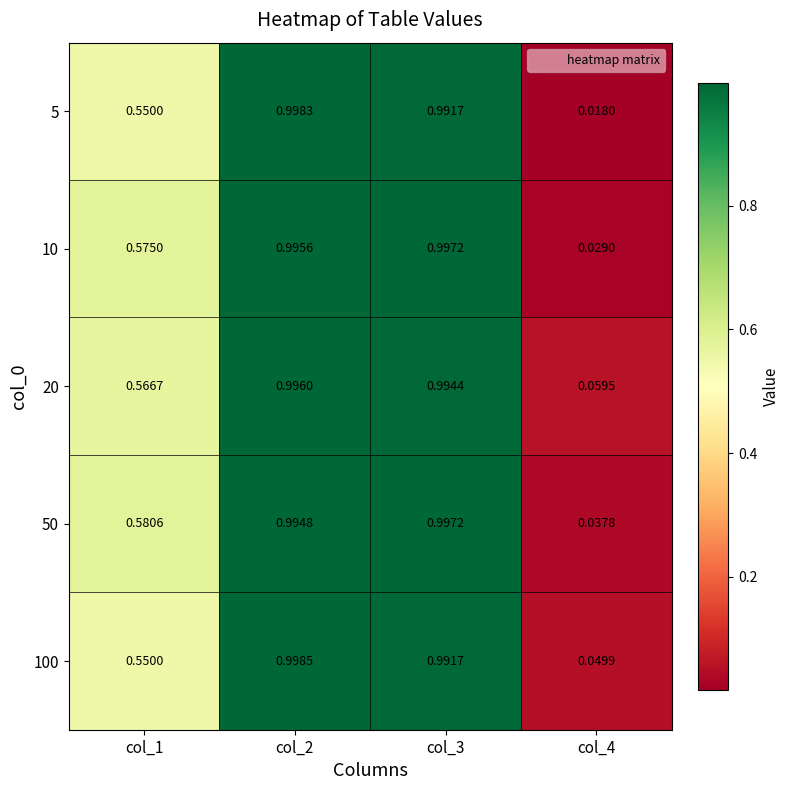

Is the value of 50 at col_1 greater than the value of 5 at col_1?

Yes